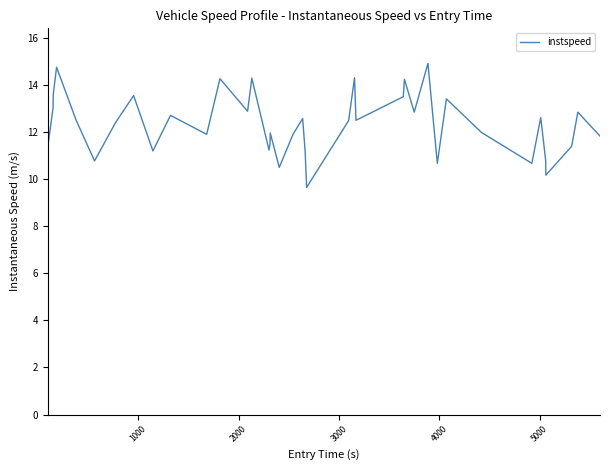

What is the difference between the maximum and minimum values?

5.3